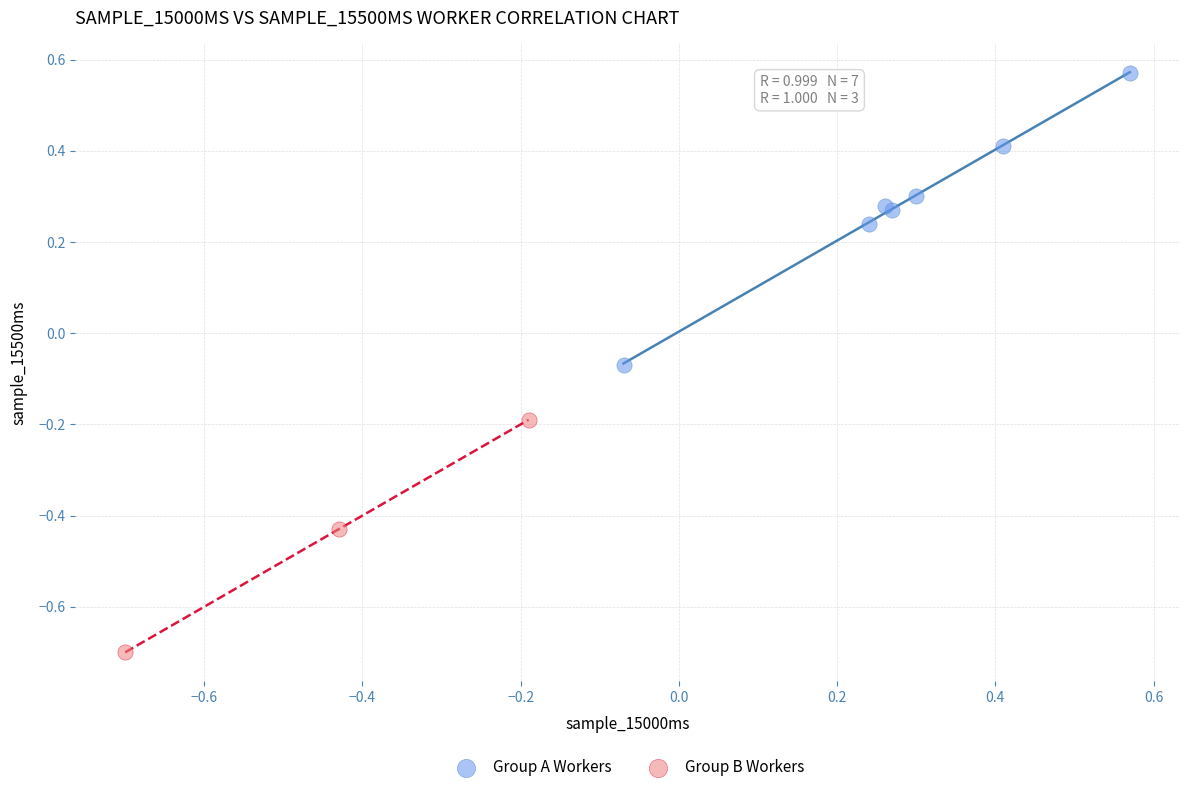

Which series contains the lowest Y value?

Group B Workers